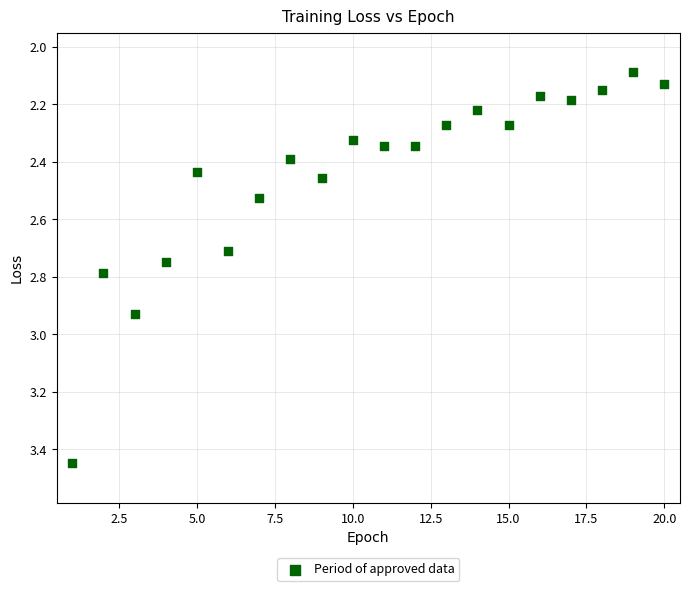

What is the range of X values (max minus min)?

19.0